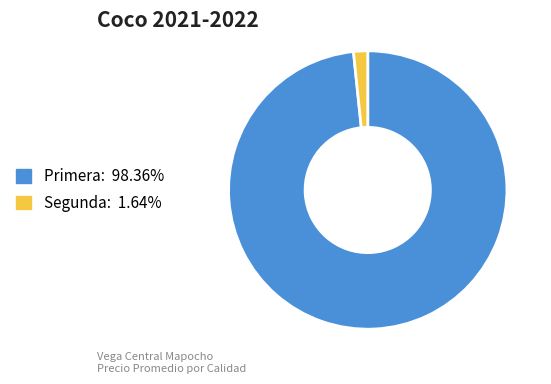

Rank the categories by value from lowest to highest.

Segunda, Primera